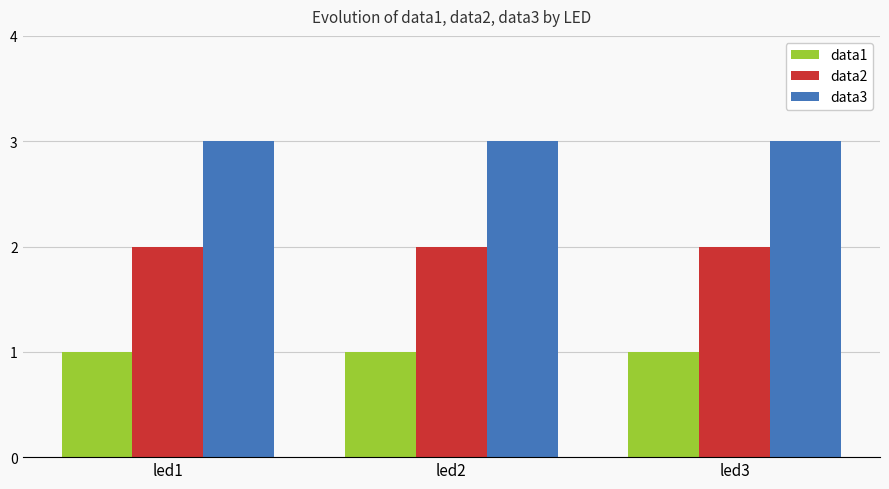

Which series has the largest total across all categories?

data3